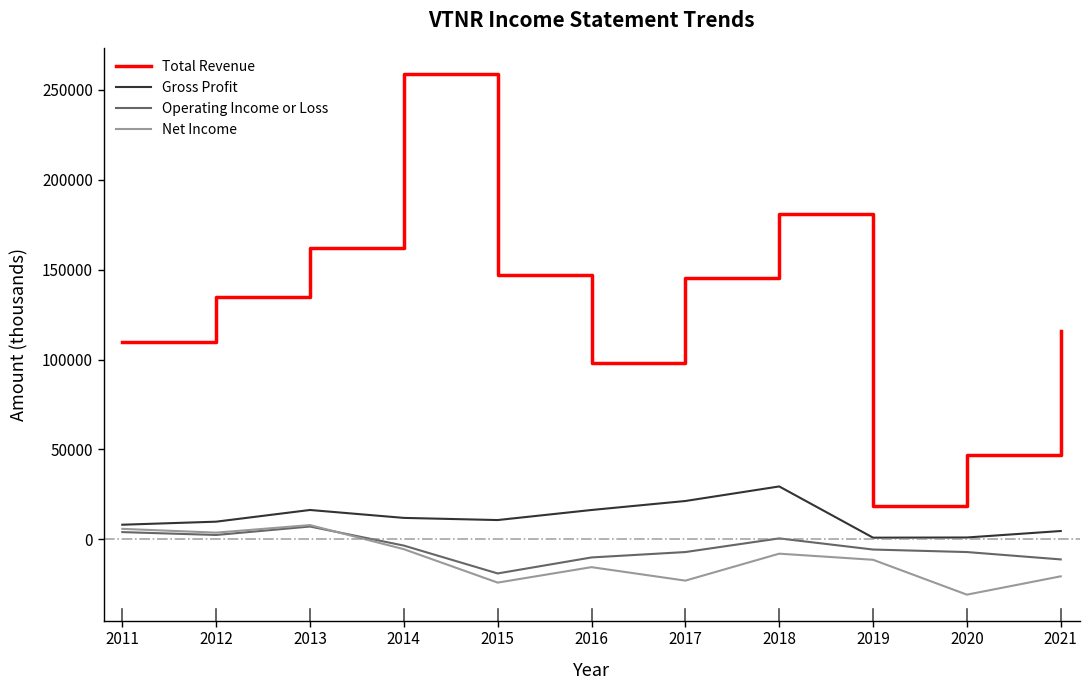

What is the spread (max minus min) of values at 2017?

168500